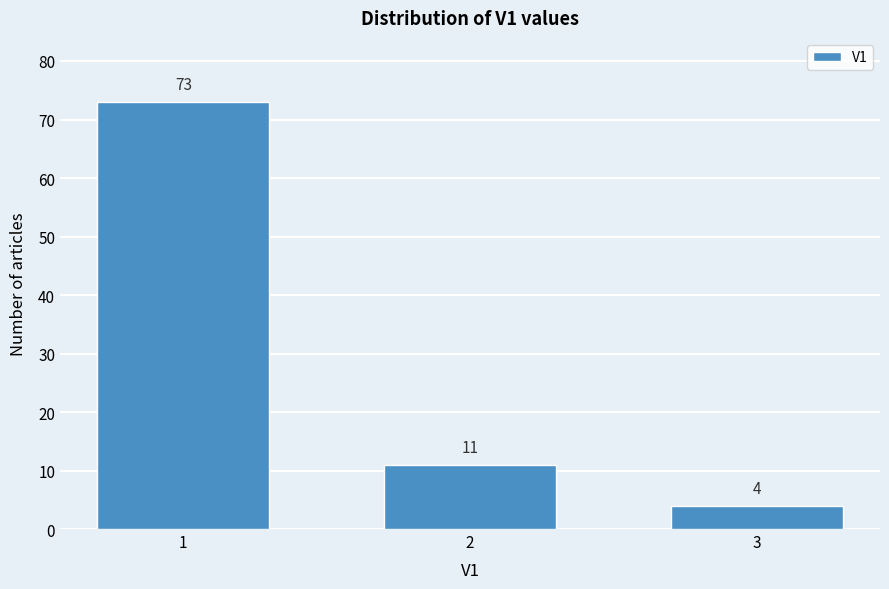

Reading left to right, transcribe all the data shown in this chart.

1=73	2=11	3=4